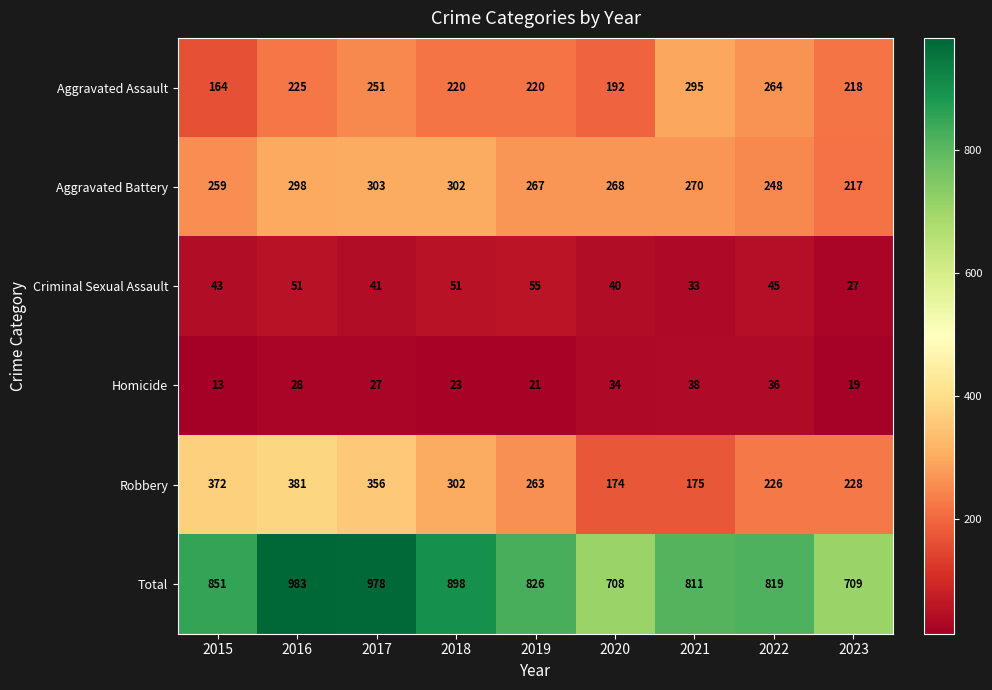

Which series has the largest range (max minus min)?

Total